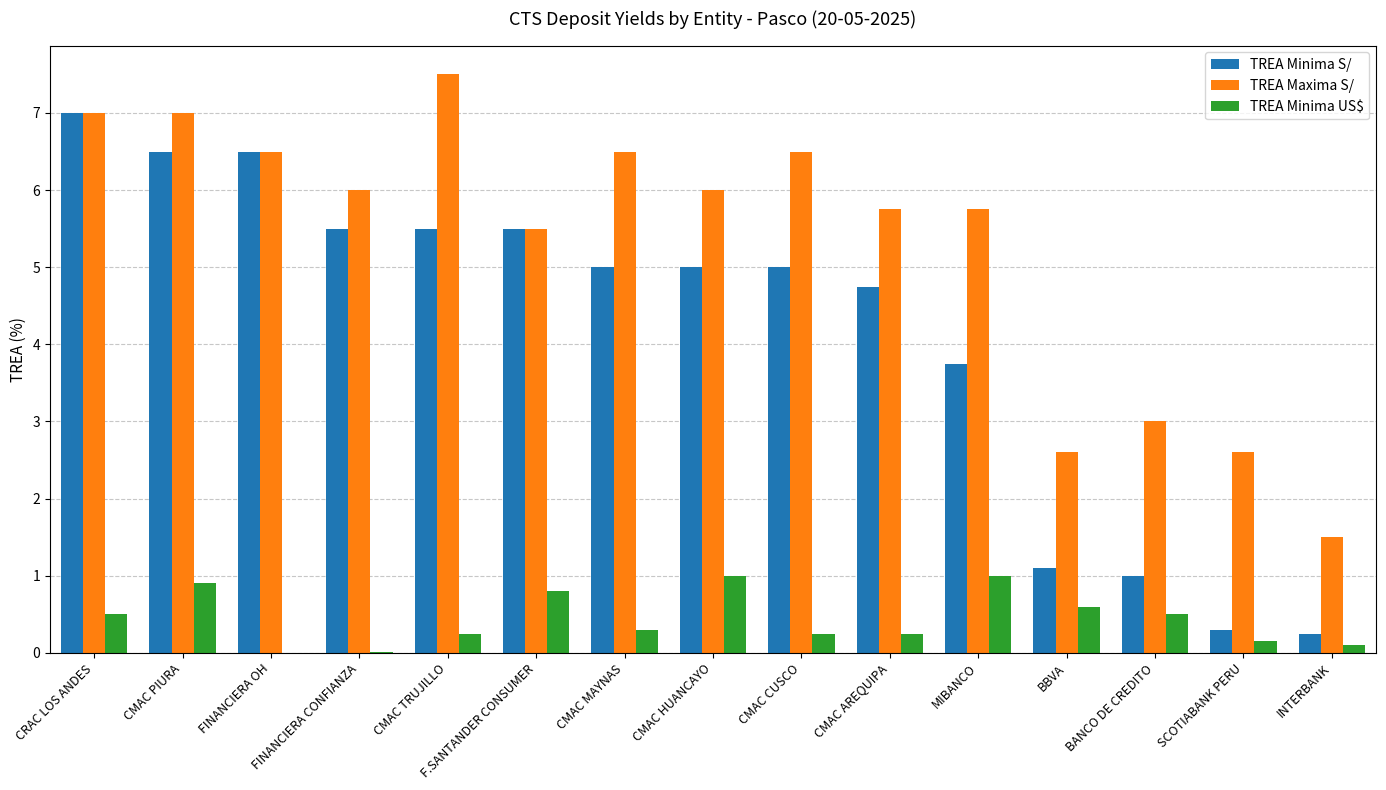

What is the sum of all TREA Maxima S/ values?

79.7